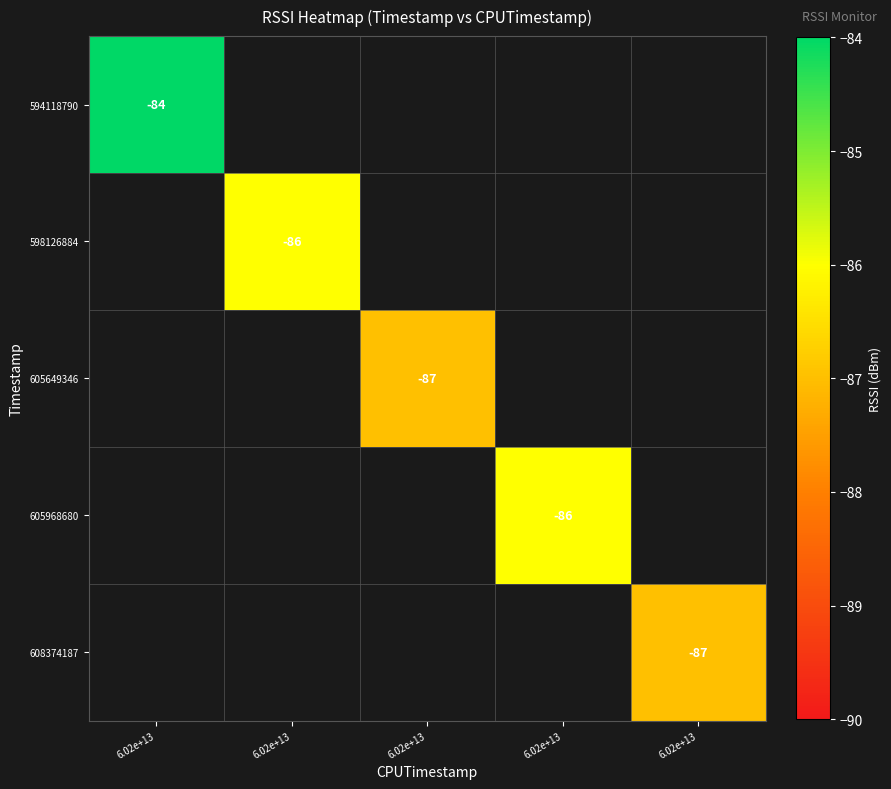

List the series in order of their peak value, highest first.

594118790, 598126884, 605968680, 605649346, 608374187